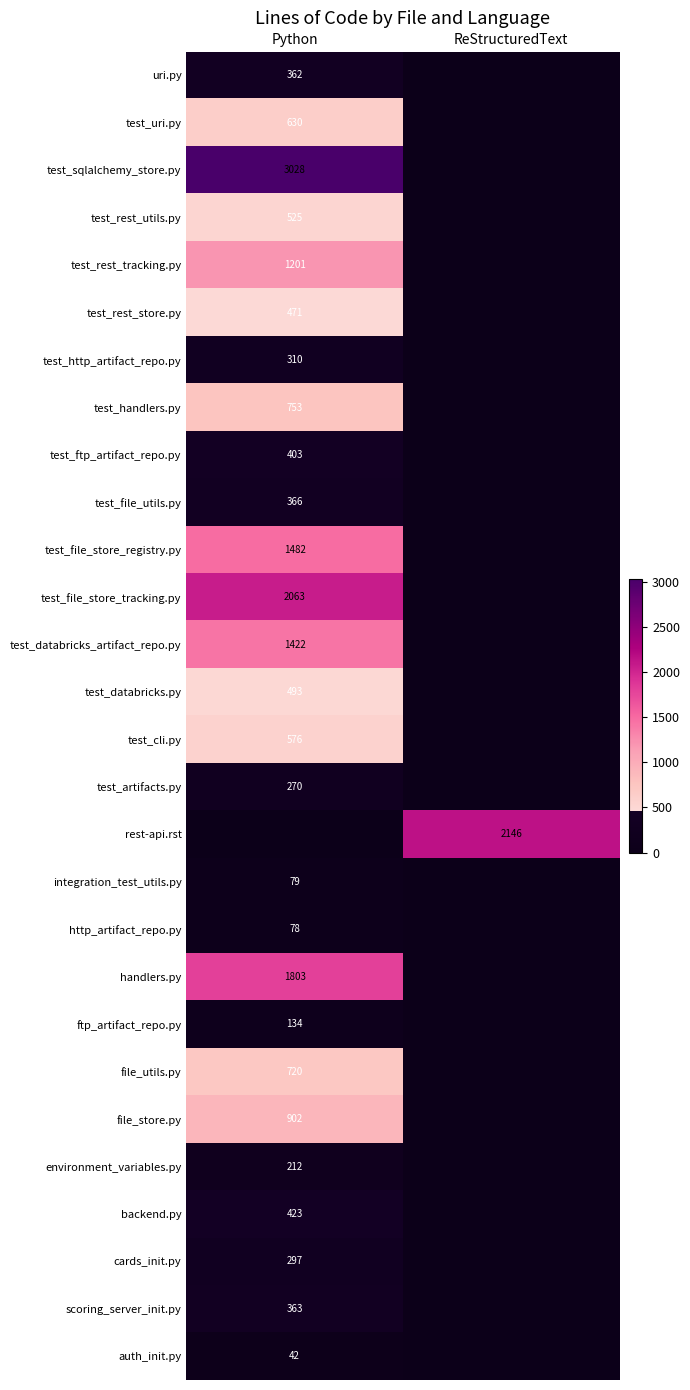

What is the total value across all series at ReStructuredText?

2146